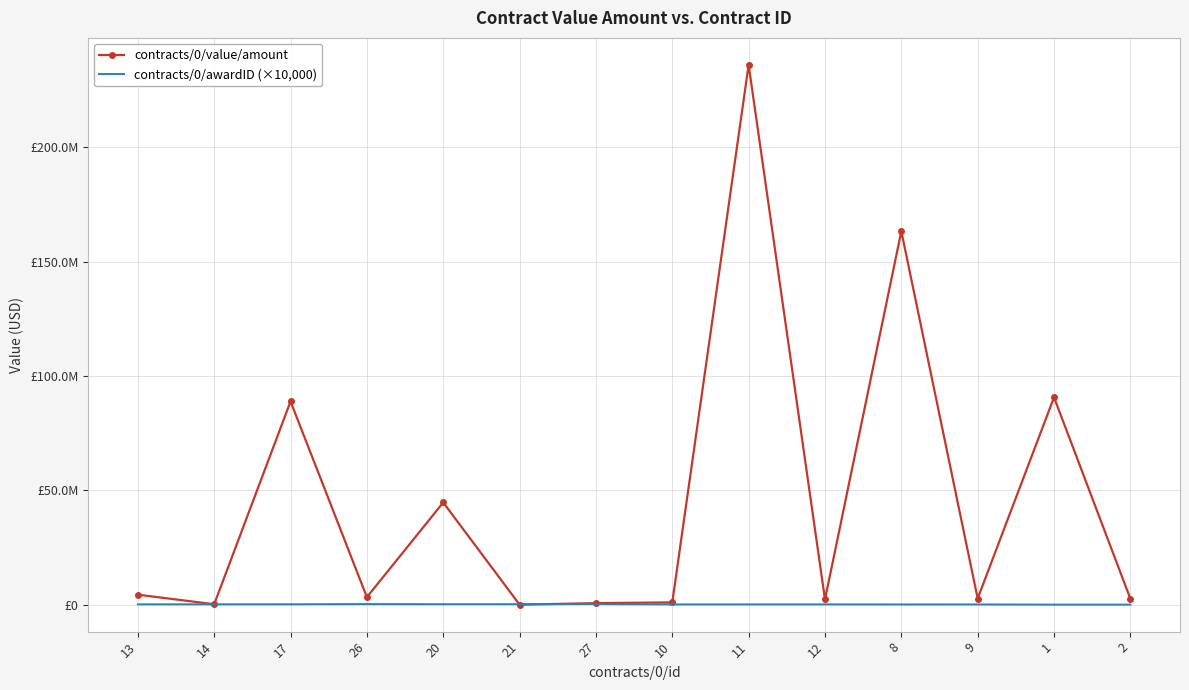

What are all the series names shown in the legend?

contracts/0/value/amount, contracts/0/awardID (×10,000)